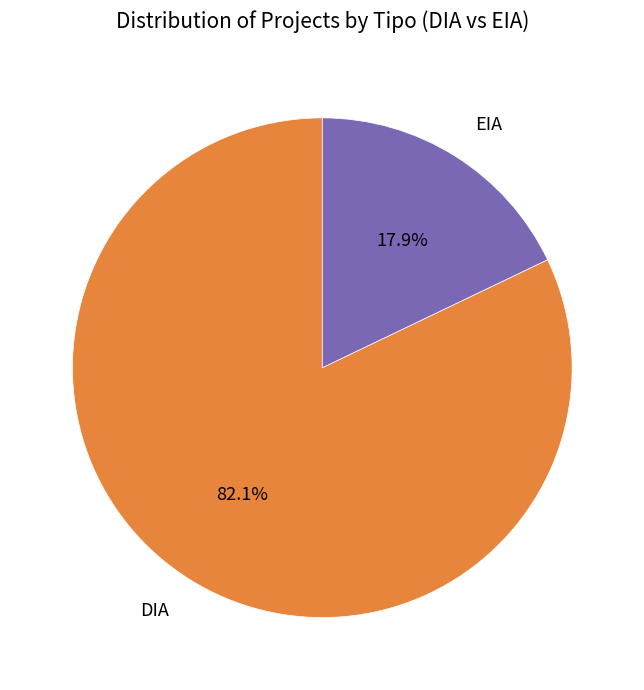

How many slices are in this pie chart?

2